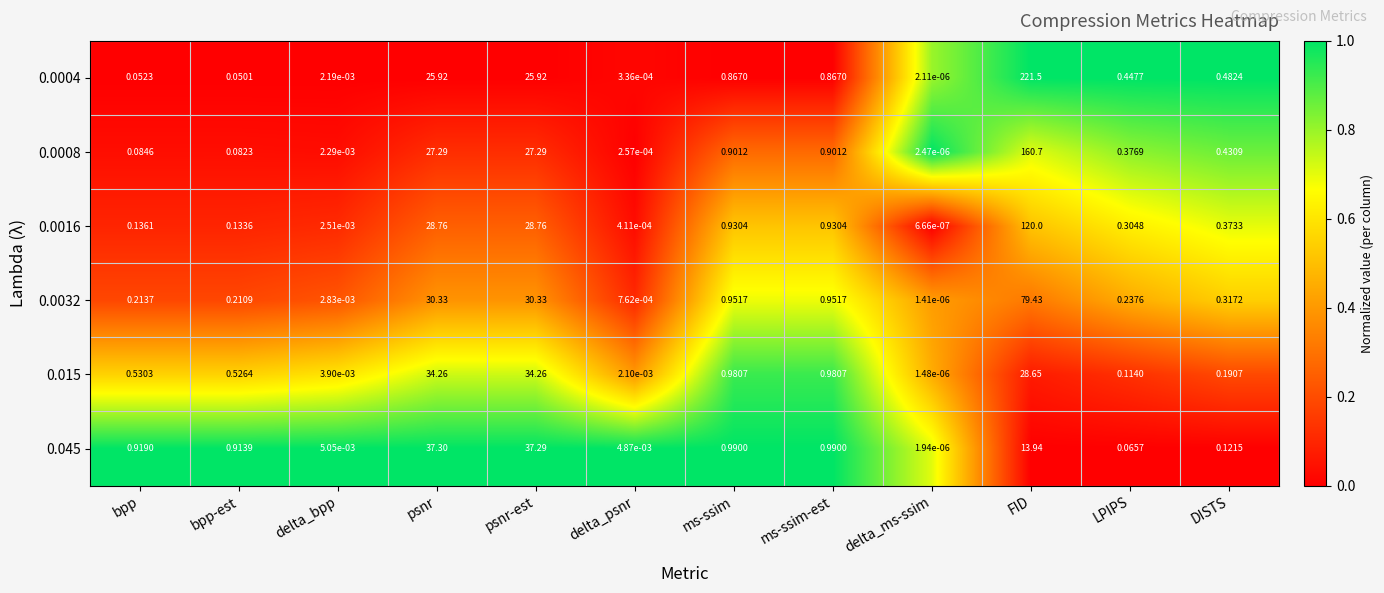

How many categories are shown in the chart?

12